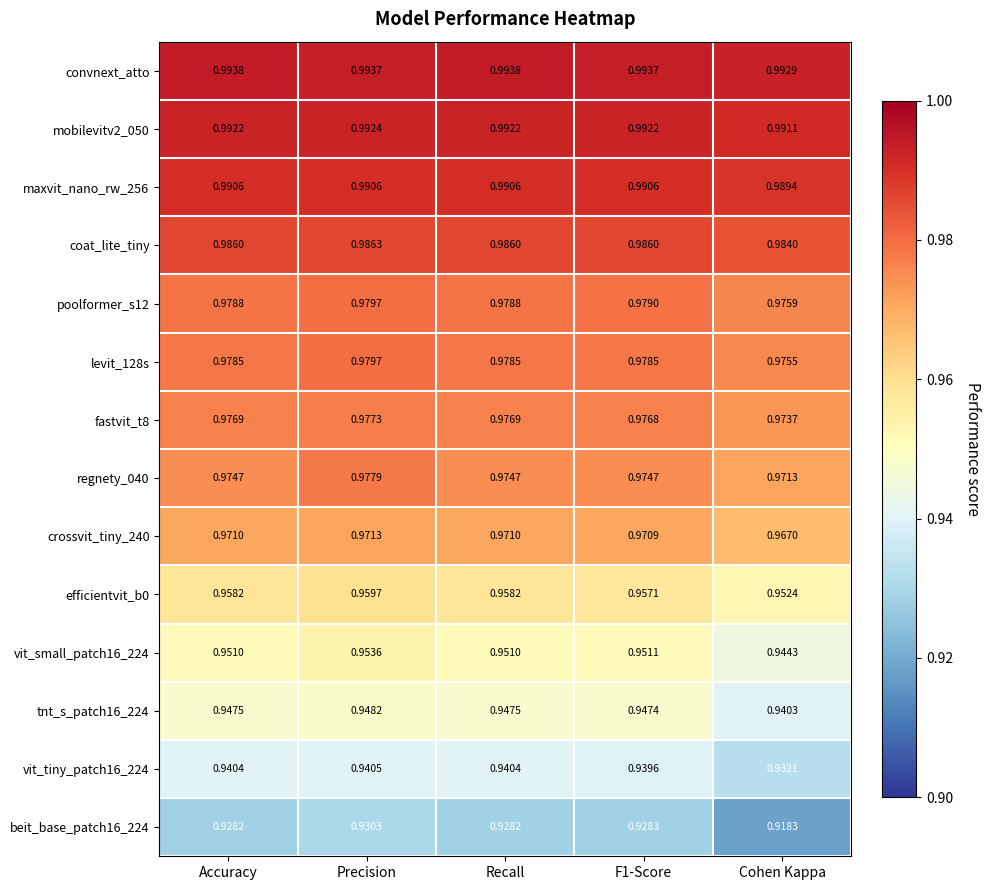

What is the difference between the highest and lowest values at Precision?

0.1